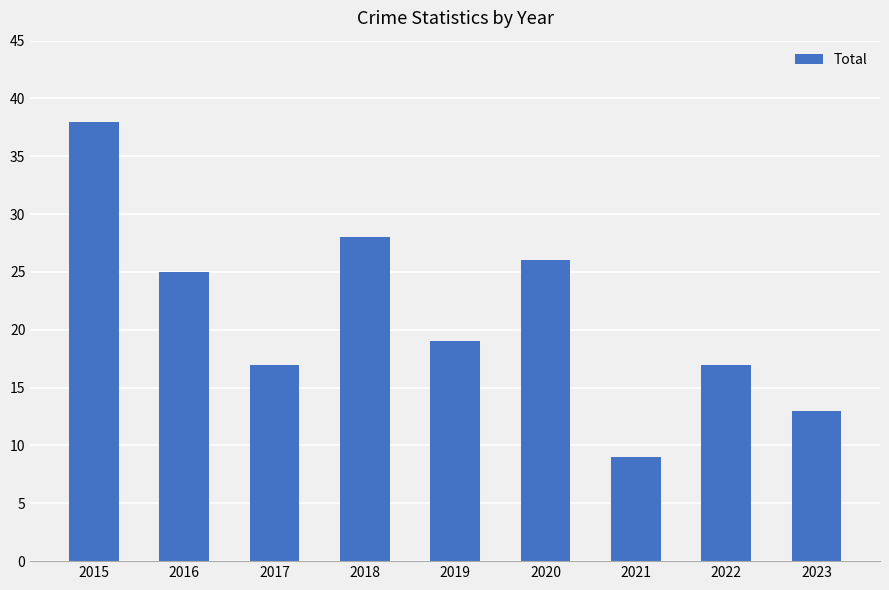

What is the change in value from 2017 to 2023?

-4